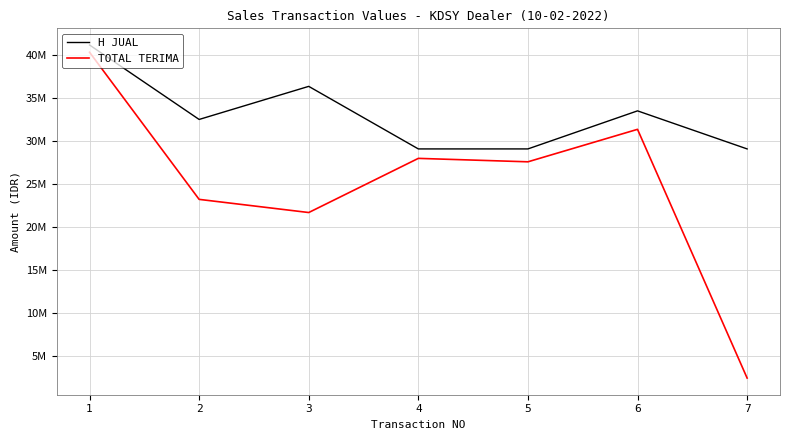

What is the difference between the maximum and minimum values in the TOTAL TERIMA series?

37914000